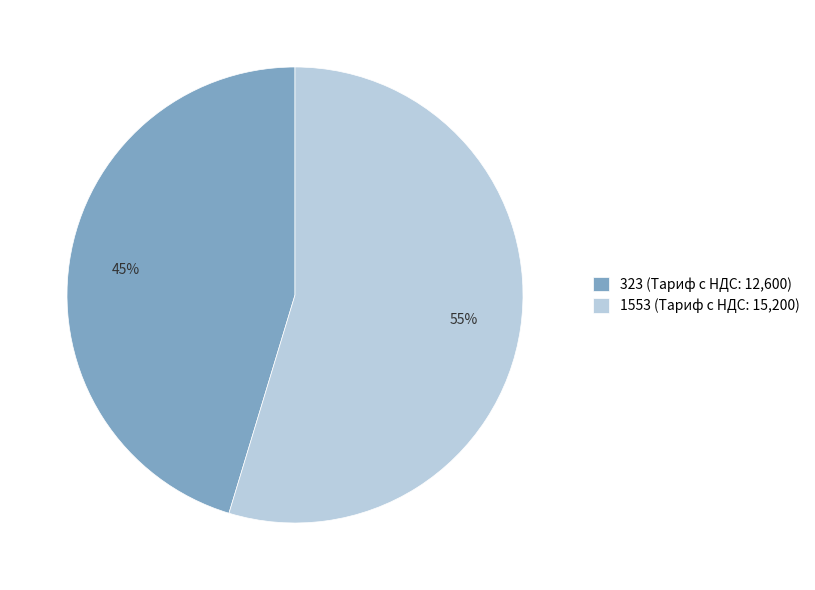

What percentage is the 323 slice, to the nearest percent?

45%